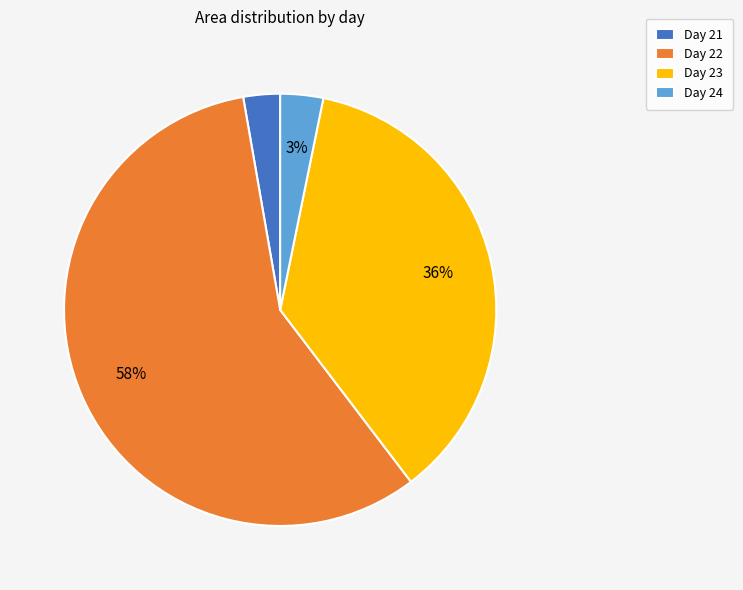

How many slices are in this pie chart?

4